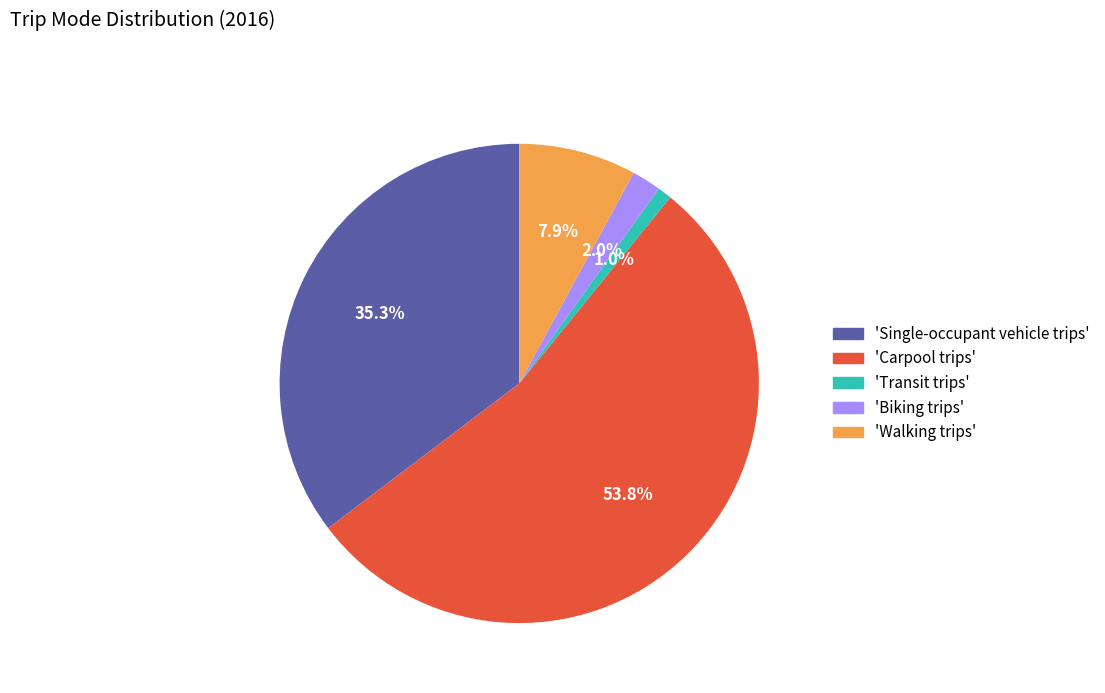

Is there a majority slice in this chart?

Yes